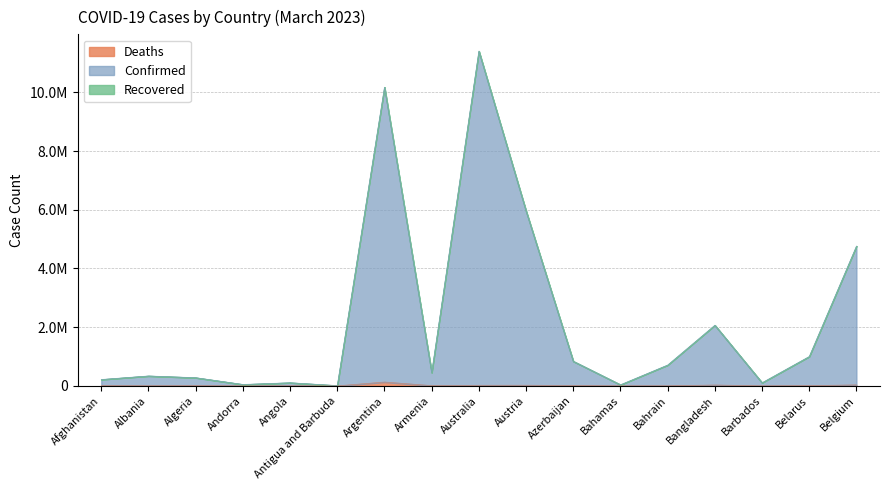

True or false: Deaths has more than 1 interior local peaks.

True